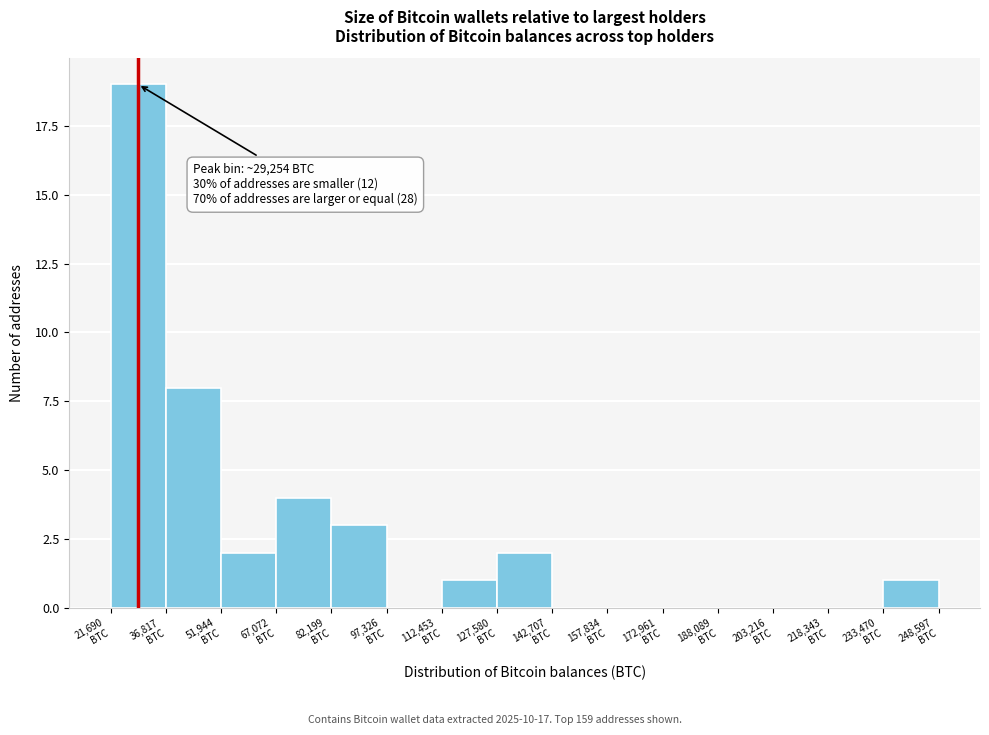

Over which range of the x-axis is the bar tallest?

22000 to 36000